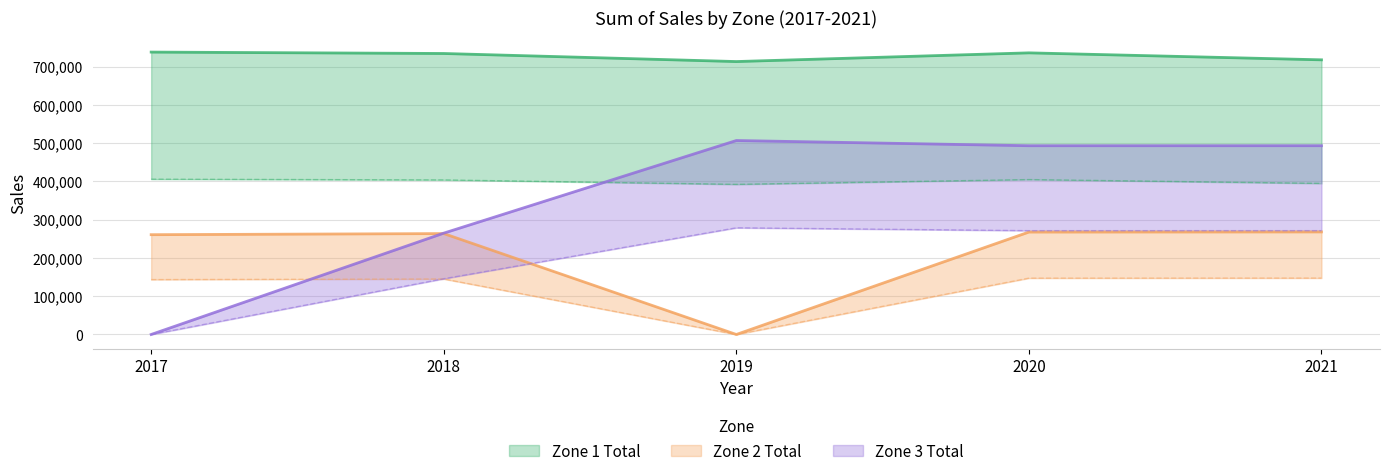

True or false: Zone 3 Total and Zone 2 Total intersect in this chart.

True